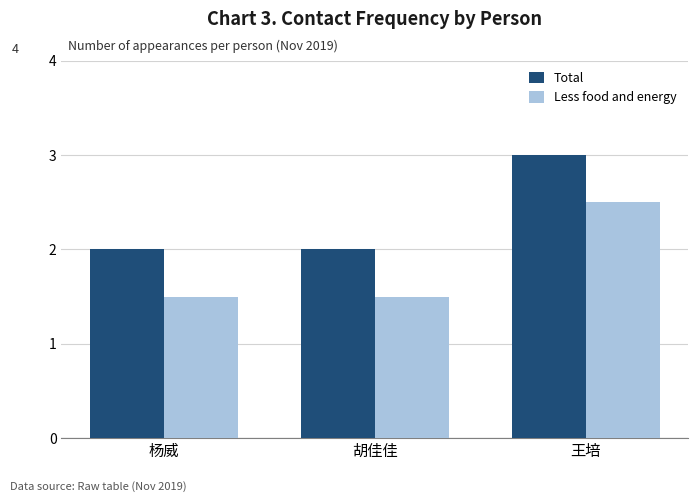

Is the value of Total at 胡佳佳 greater than the value of Less food and energy at 胡佳佳?

Yes